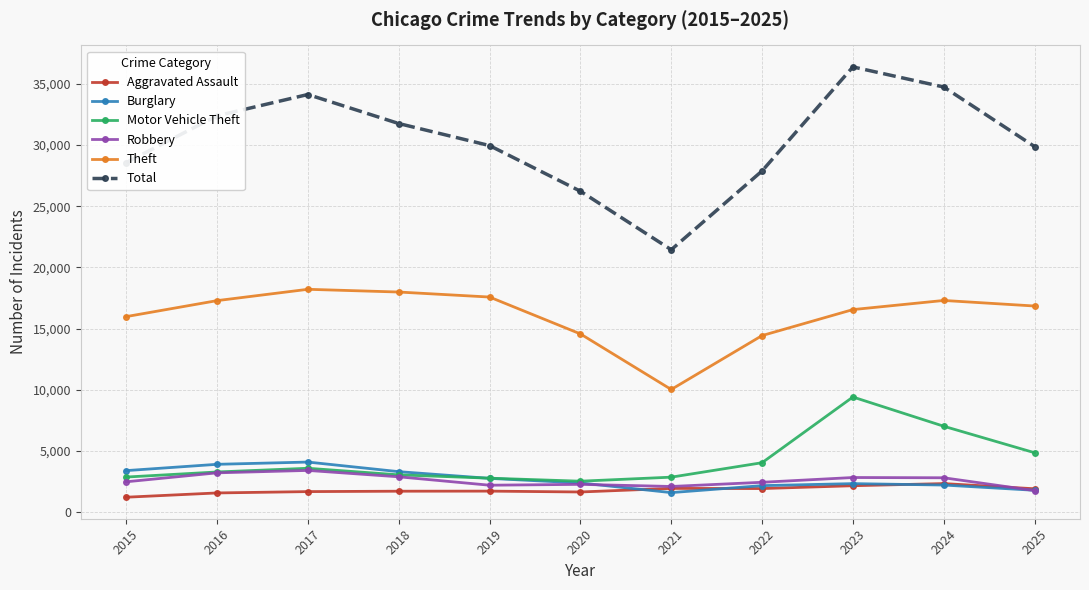

Which label corresponds to the smallest value in the chart?

2015